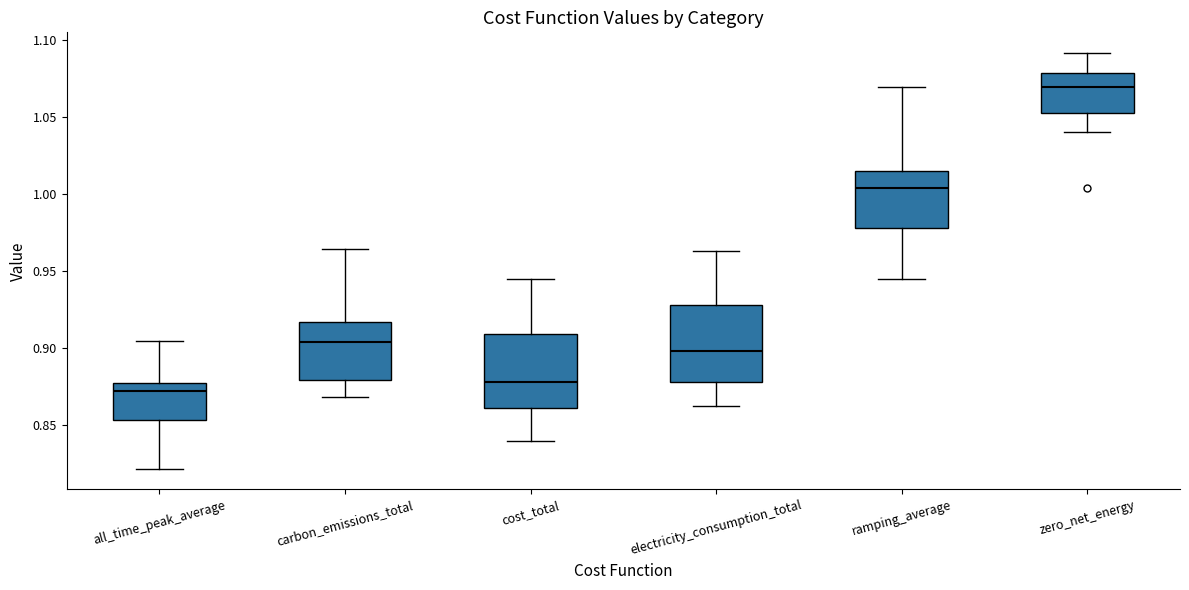

Where does the upper whisker of the box for carbon_emissions_total end on the y-axis? The values are not printed on the chart, so give them approximately, as read against the axis.

0.965